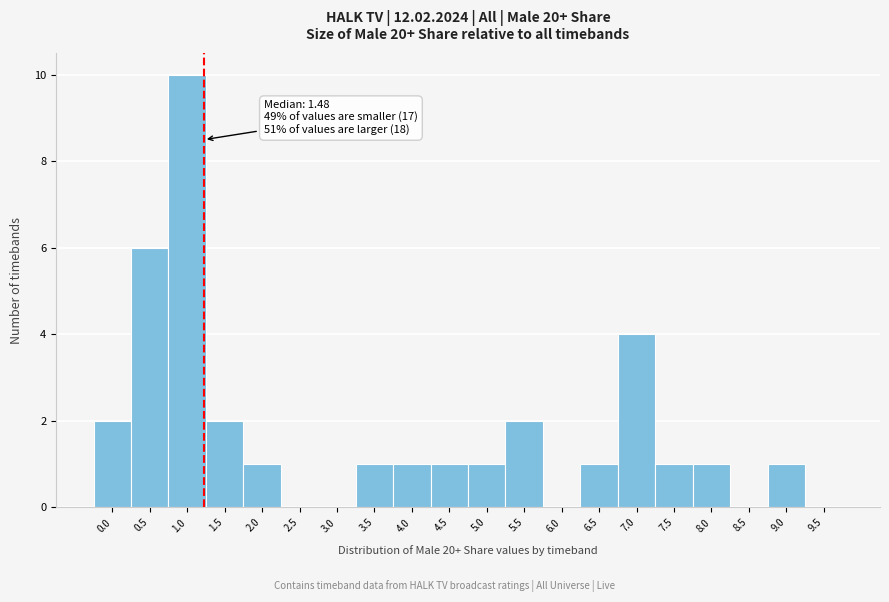

Reading right to left, list all the values displayed in this chart.

9.5=0	9.0=1	8.5=0	8.0=1	7.5=1	7.0=4	6.5=1	6.0=0	5.5=2	5.0=1	4.5=1	4.0=1	3.5=1	3.0=0	2.5=0	2.0=1	1.5=2	1.0=10	0.5=6	0.0=2